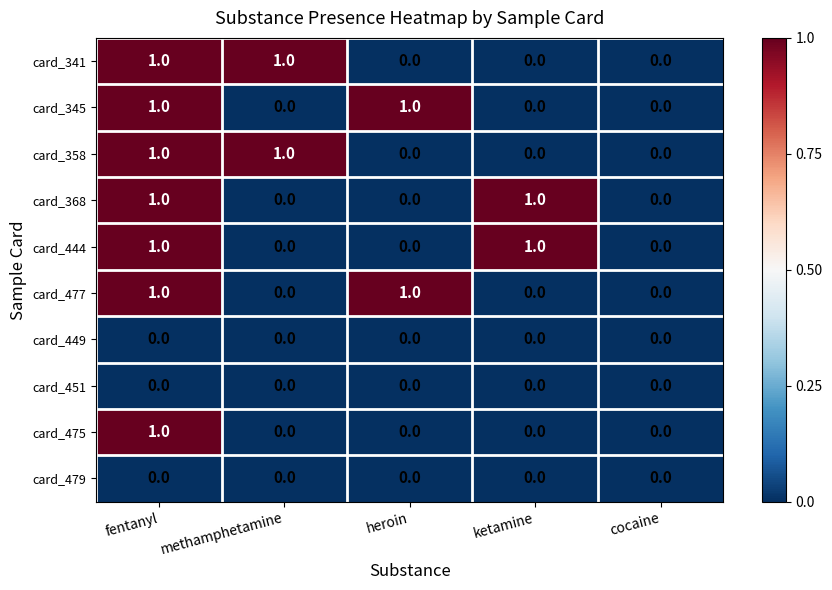

At which category is the sum across all series the highest?

fentanyl